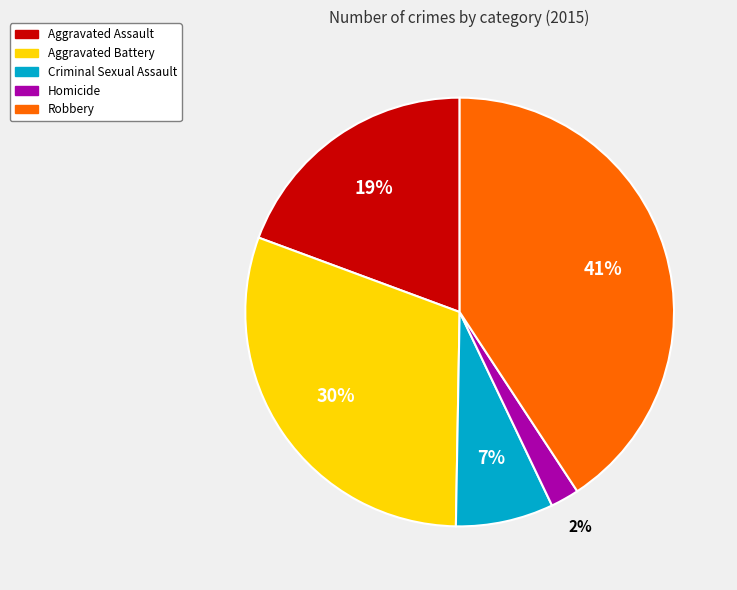

Rank the categories by value from highest to lowest.

Robbery, Aggravated Battery, Aggravated Assault, Criminal Sexual Assault, Homicide